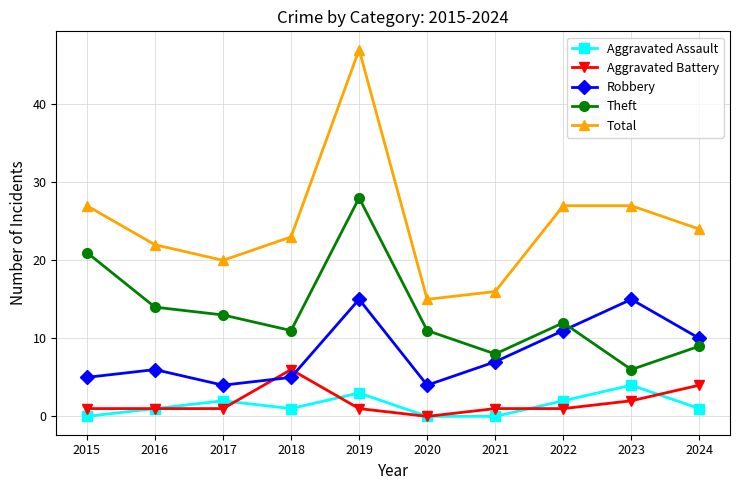

Rank the series at 2021 from highest to lowest value.

Total, Theft, Robbery, Aggravated Battery, Aggravated Assault